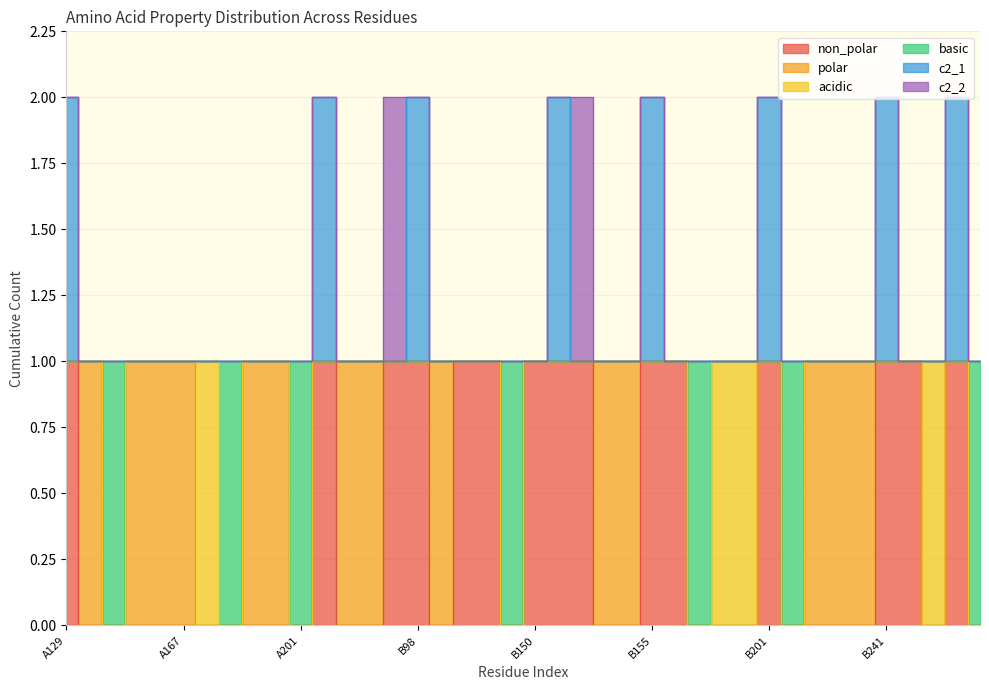

At which category is the sum across all series the highest?

A129